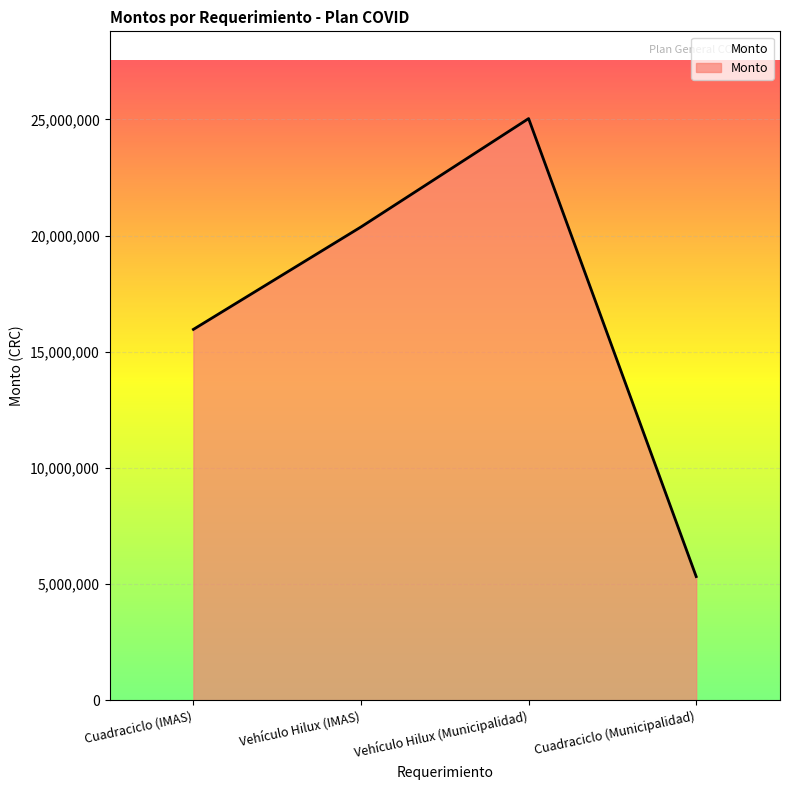

Between Cuadraciclo (Municipalidad) and Vehículo Hilux (Municipalidad), which is larger?

Vehículo Hilux (Municipalidad)